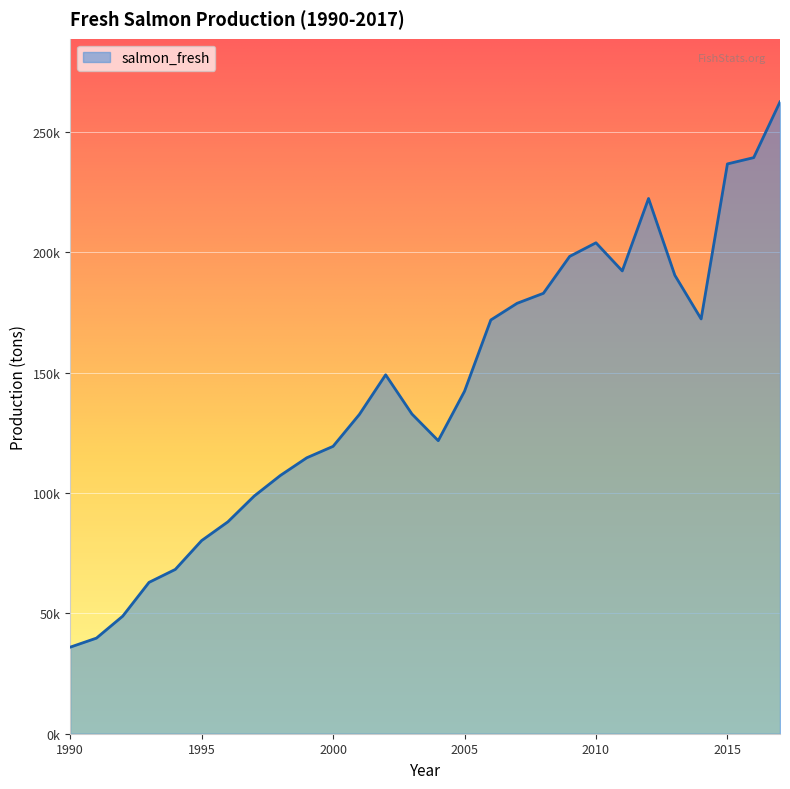

How many interior local valleys (lower than both neighbors) does the data have?

3